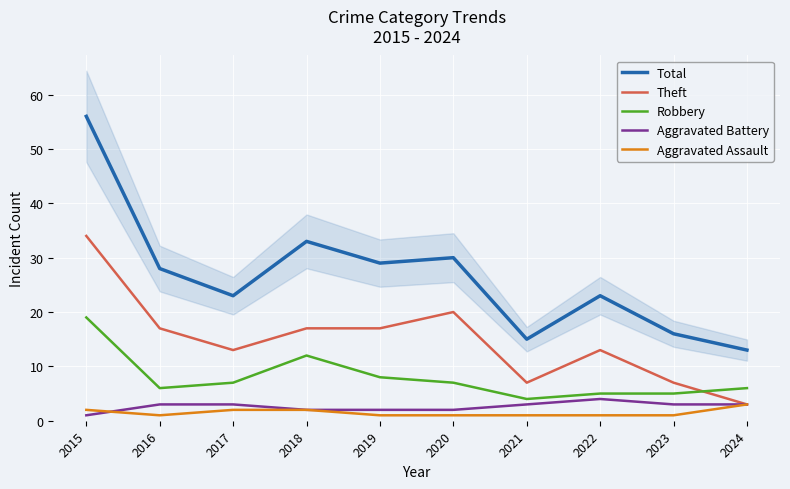

True or false: Robbery and Aggravated Assault cross at least once.

False